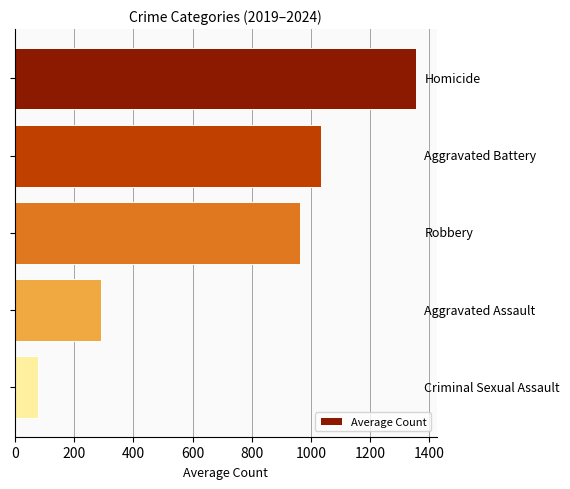

What is the difference between the maximum and minimum values?

1277.0